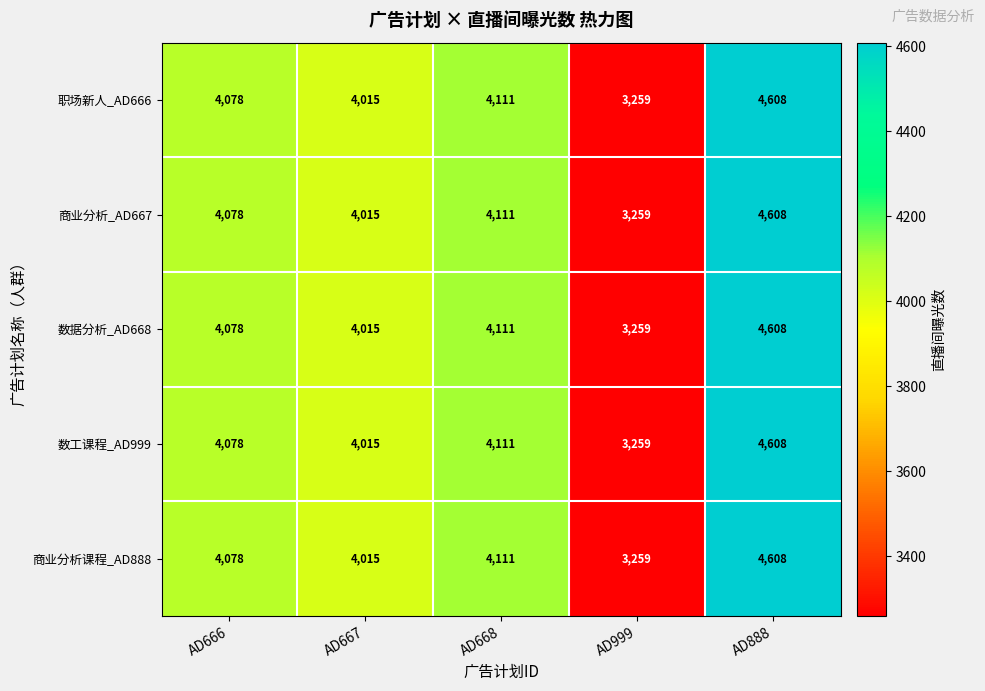

What is the sum of the 数工课程_AD999 values at AD667 and AD668?

8126